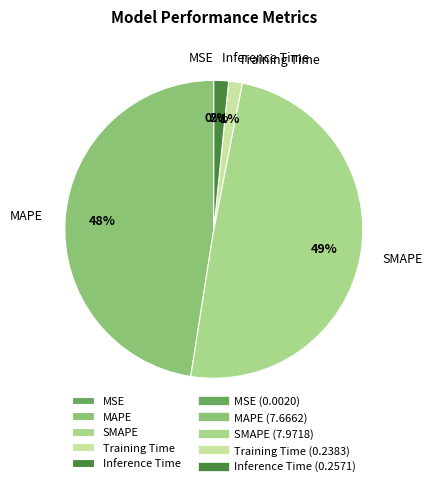

True or false: MAPE accounts for 61% of the total.

False